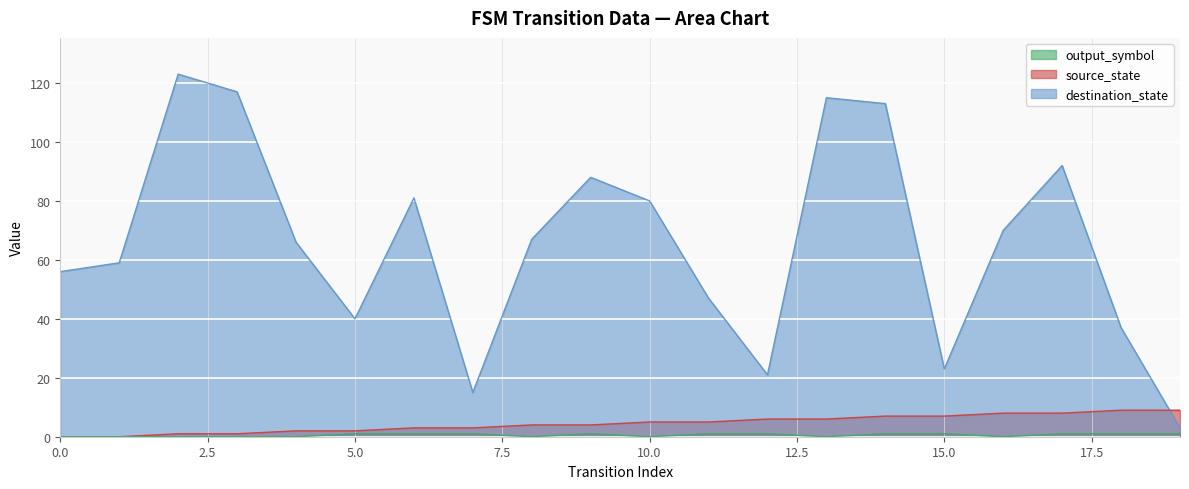

Which series has the largest total across all categories?

destination_state